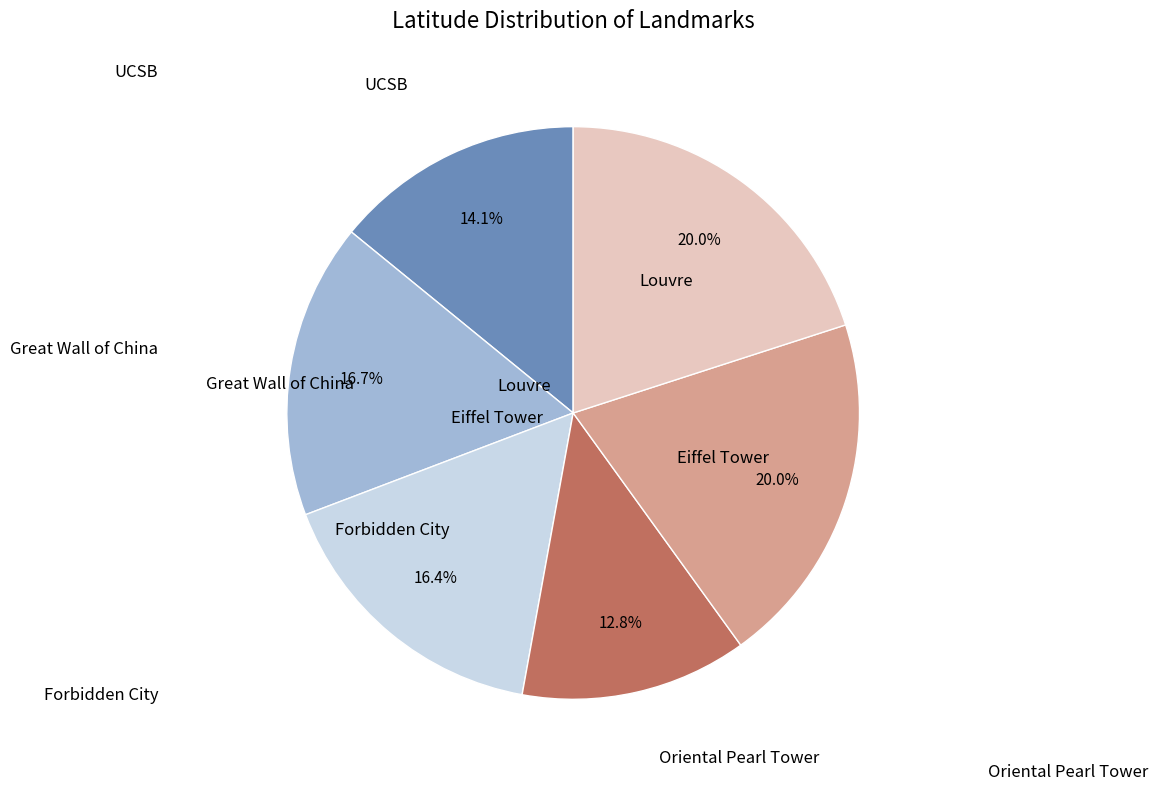

Is there a majority slice in this chart?

No